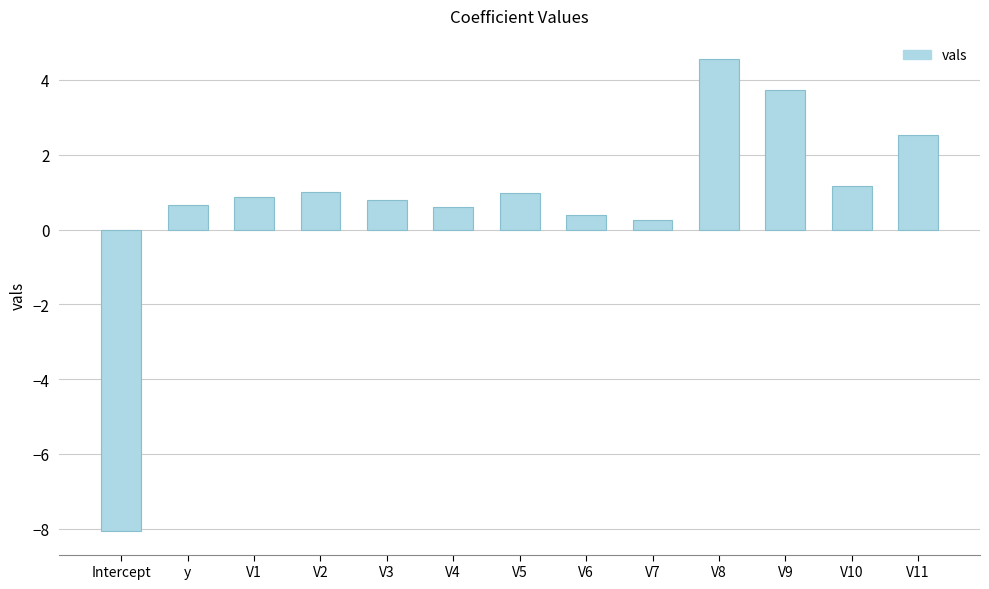

What is the smallest value displayed?

-8.1